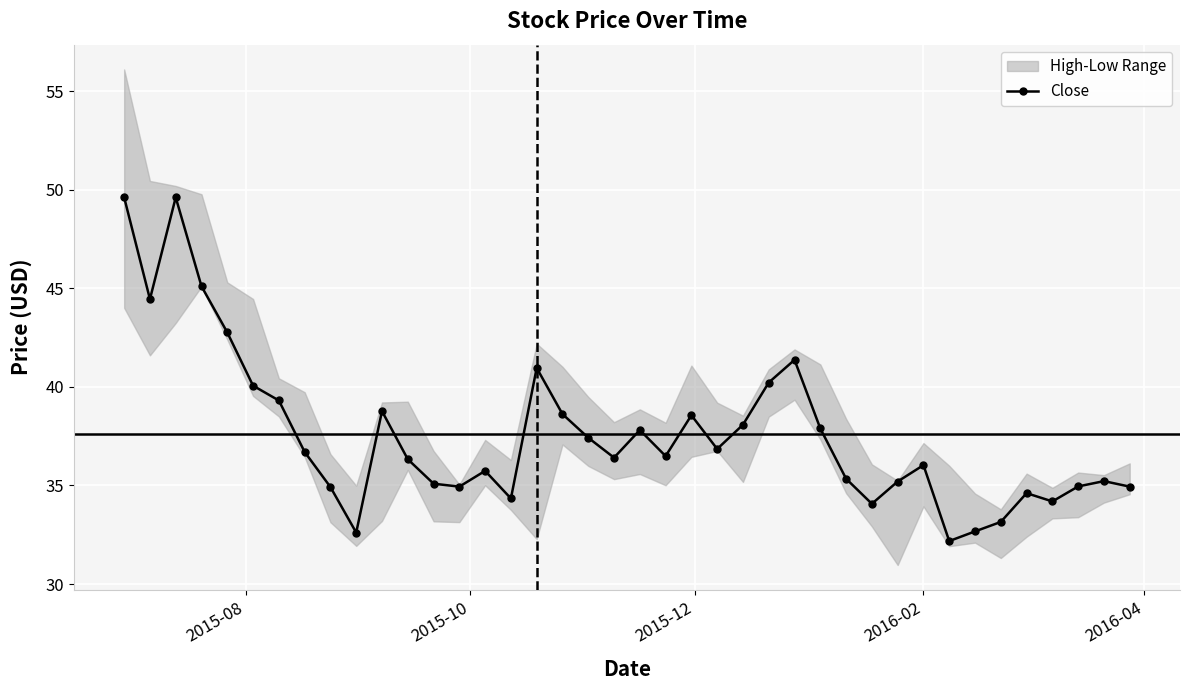

What is the value of the 13th point from the left?

35.1